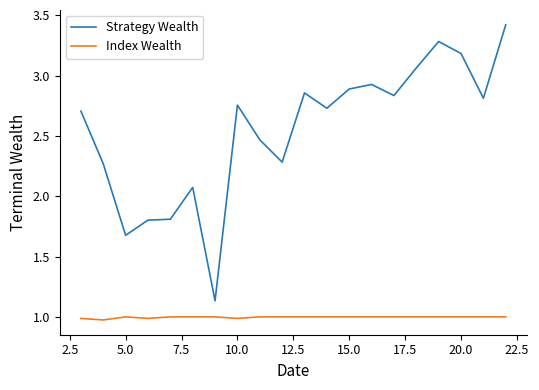

What is the maximum value shown in the chart?

3.4